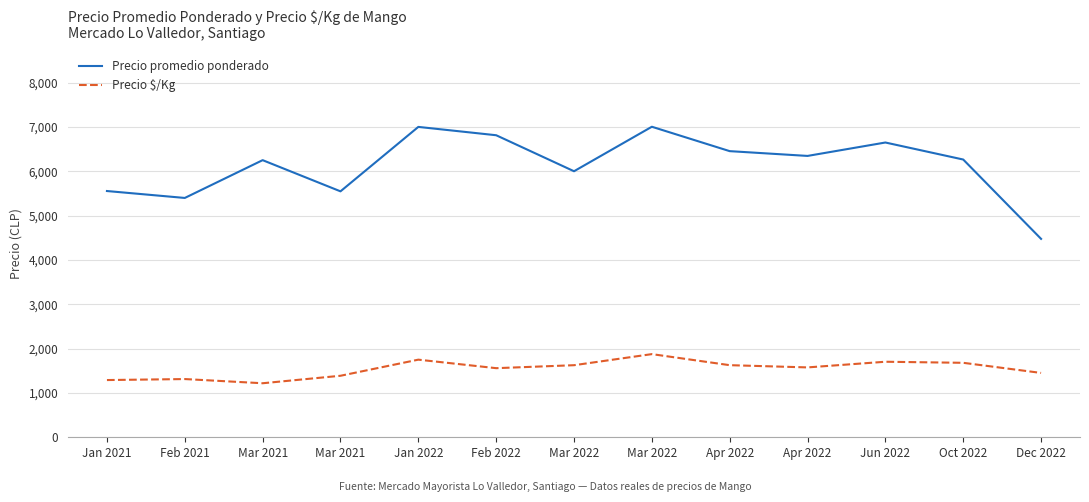

The Precio promedio ponderado series shows 9311.2 at Jun 2022. True or false?

False